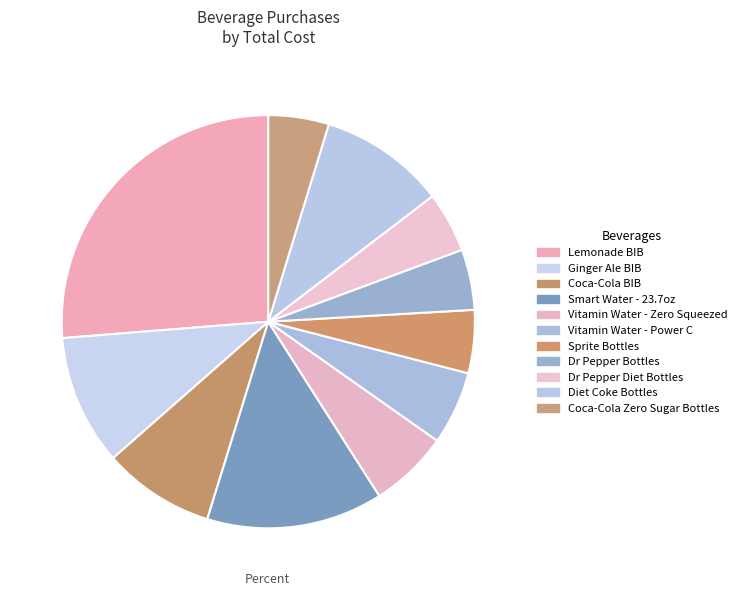

Is there a majority slice in this chart?

No